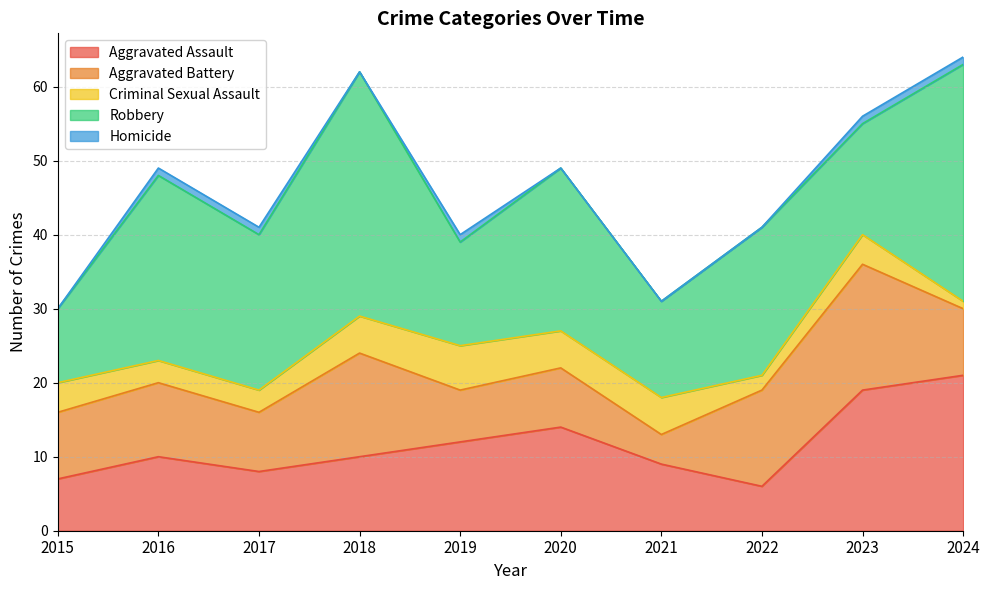

What is the approximate value of Aggravated Battery at 2016, to the nearest 10?

10